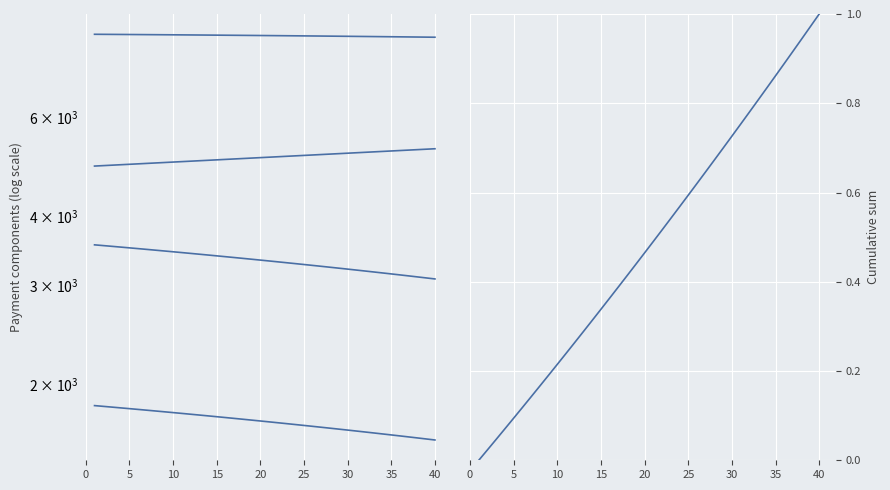

True or false: cpi and capital cross at least once.

False